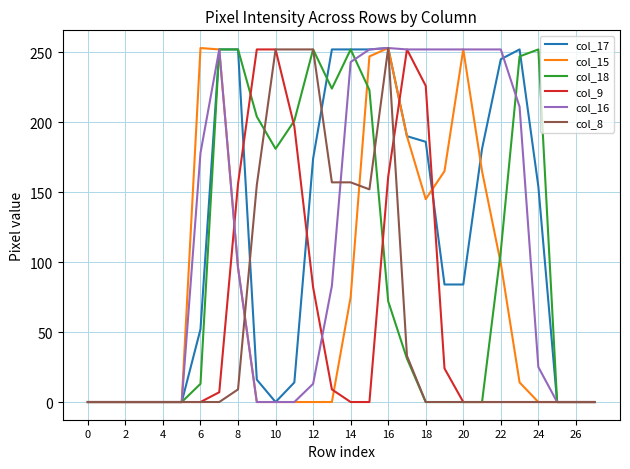

What is the difference between the second highest and second lowest values in the col_18 series?

252